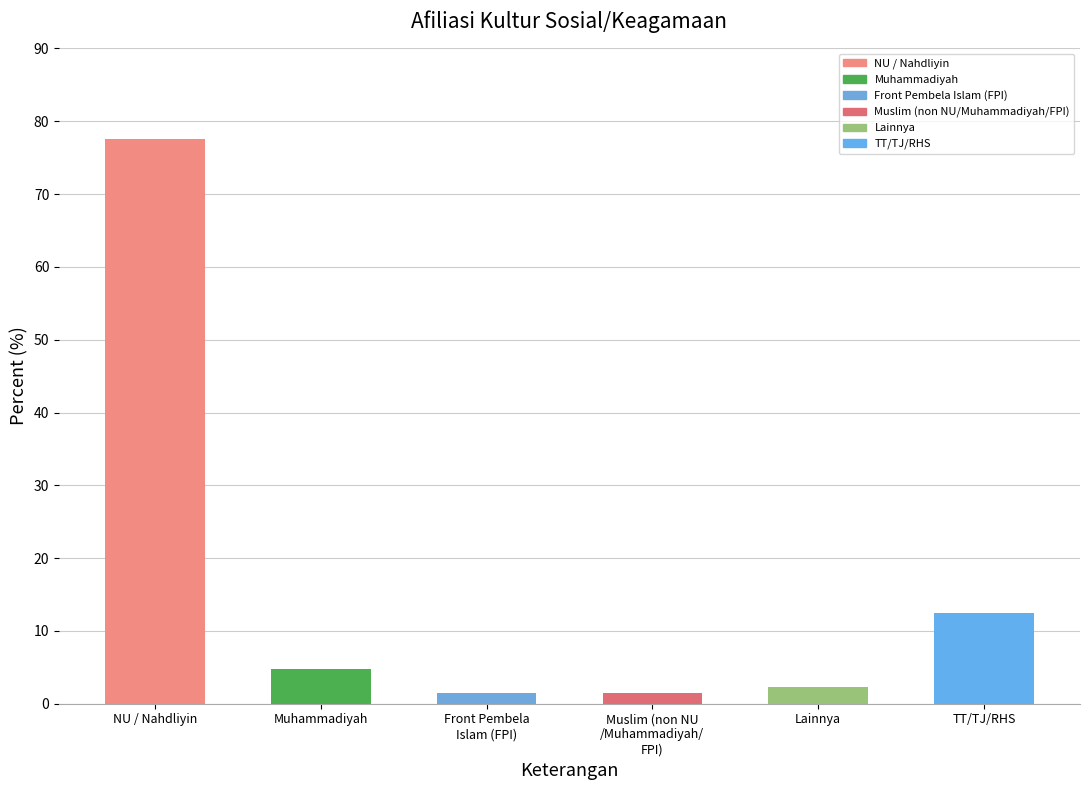

What is the change in value from NU / Nahdliyin to TT/TJ/RHS?

-65.2